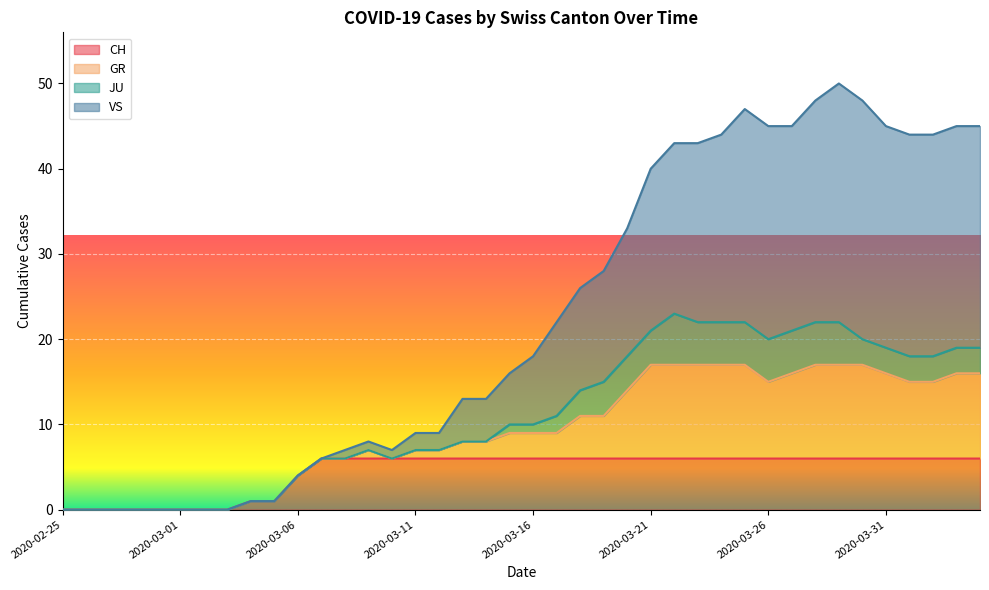

Is the value of GR at 2020-02-25 greater than the value of CH at 2020-03-21?

No